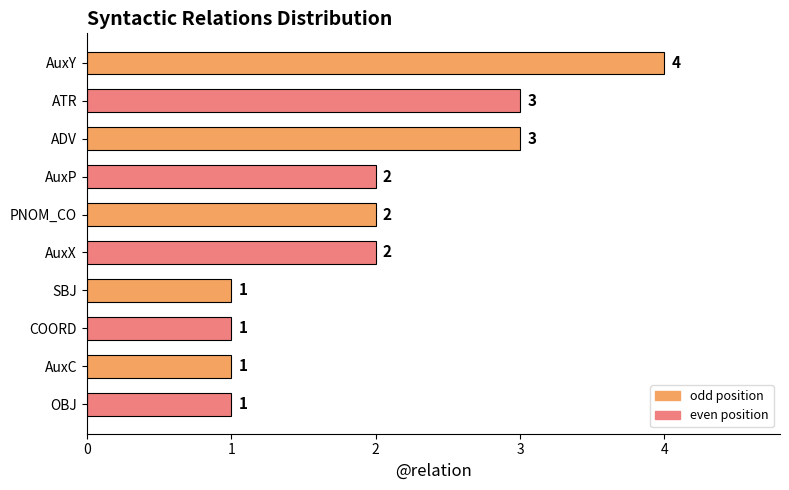

The chart shows a value of 1 at AuxP. True or false?

False